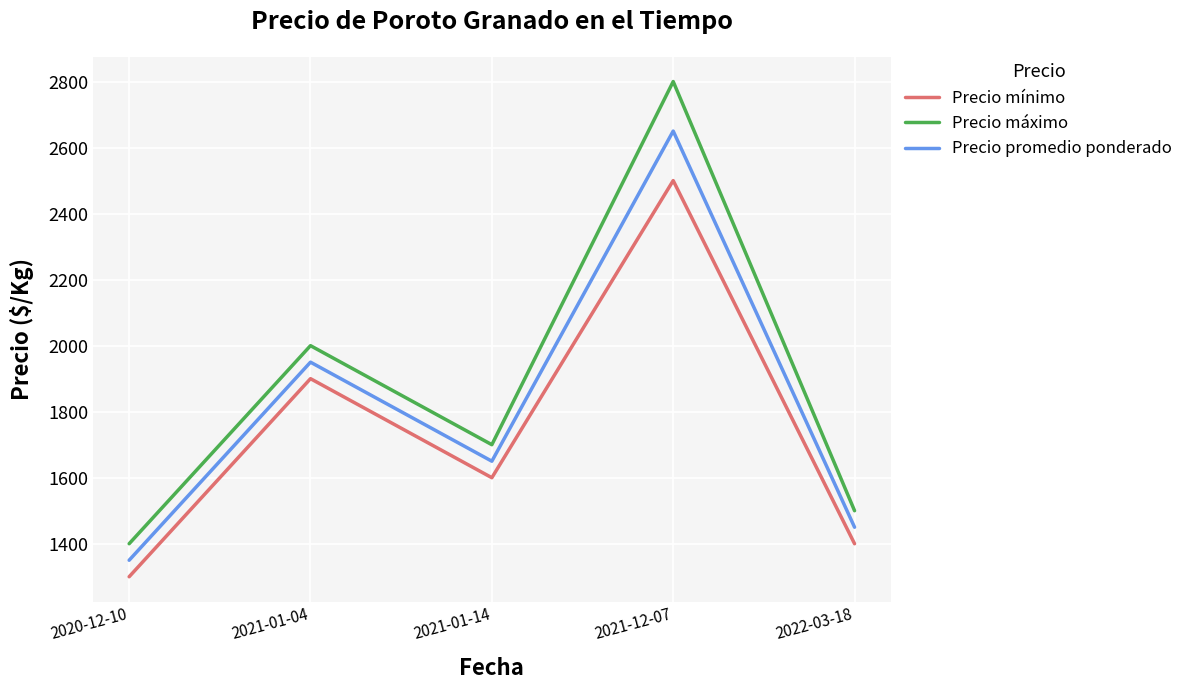

What is the difference between the maximum and minimum values in the Precio mínimo series?

1200